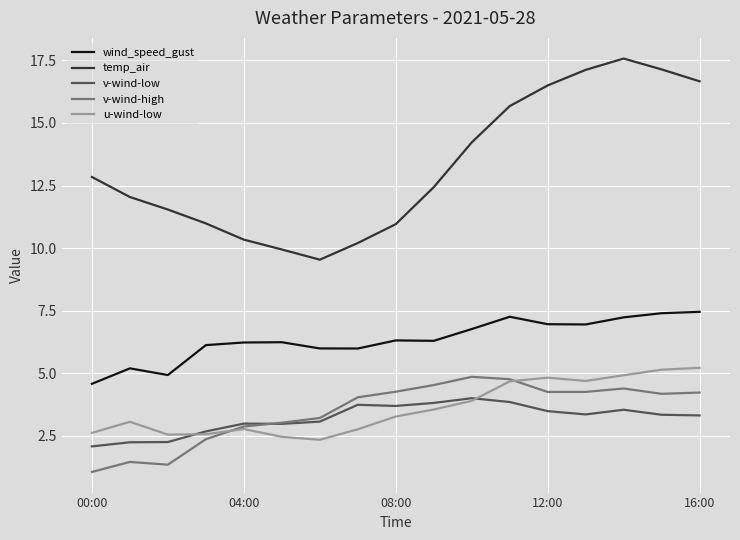

How many lines are shown in the chart?

5